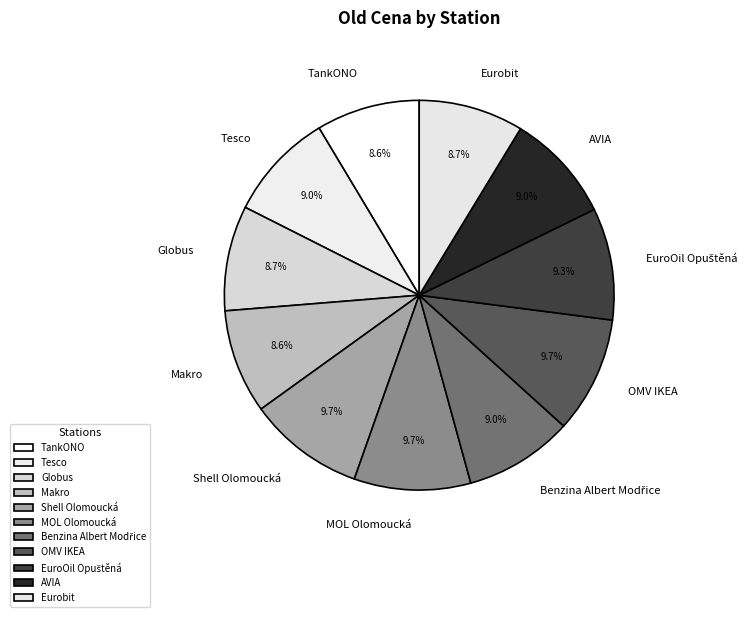

To the nearest percent, what is the average slice percentage?

9%